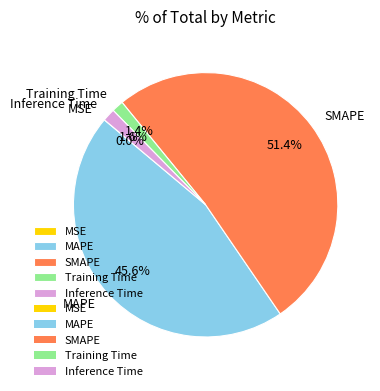

Is the sum of MAPE and SMAPE greater than half?

Yes